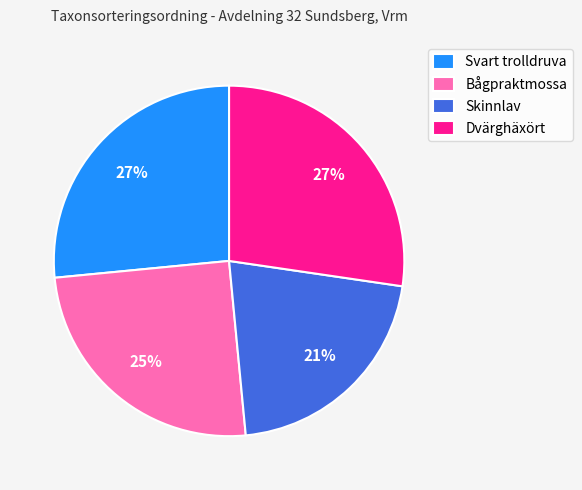

To the nearest percent, what portion does Bågpraktmossa represent?

25%